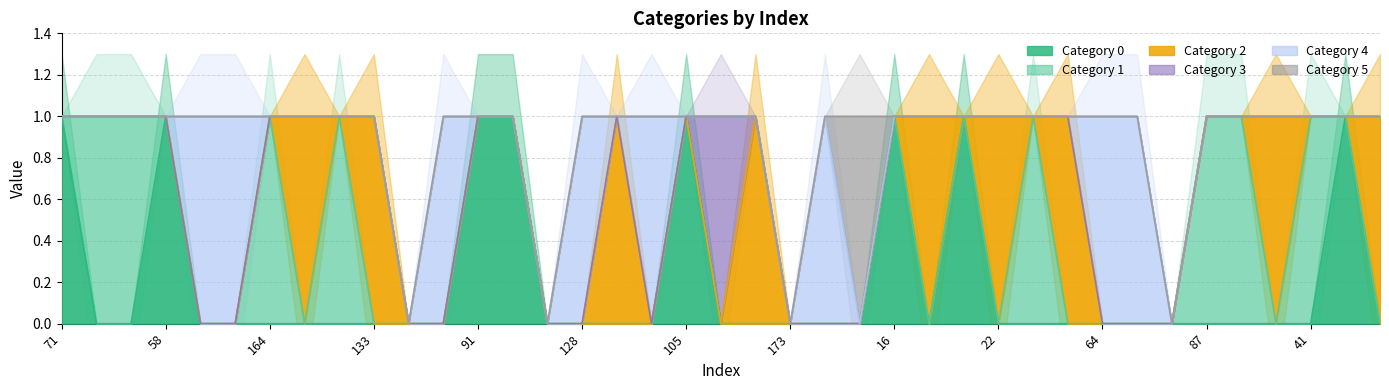

What is the difference between the maximum and minimum values in the 4 series?

1